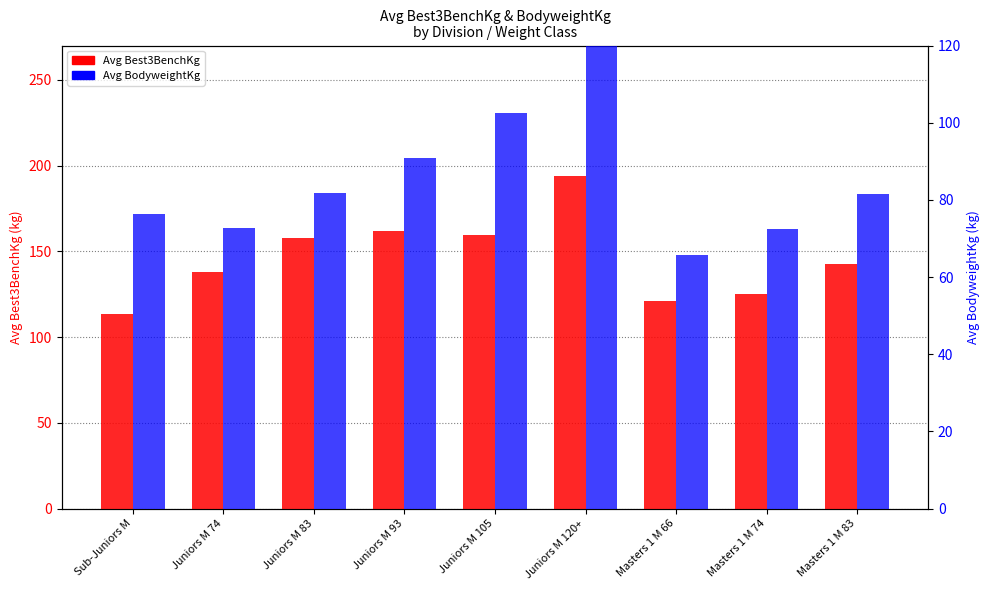

Where is Avg BodyweightKg nearest to the value 98?

Juniors M 105